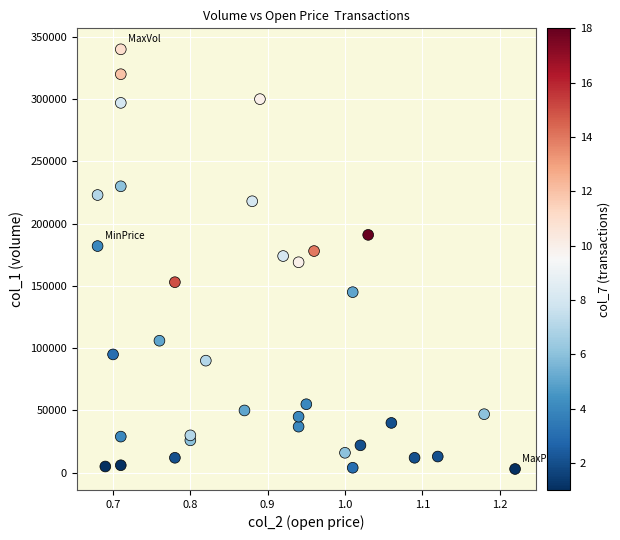

What is the range of Y values (max minus min)?

337000